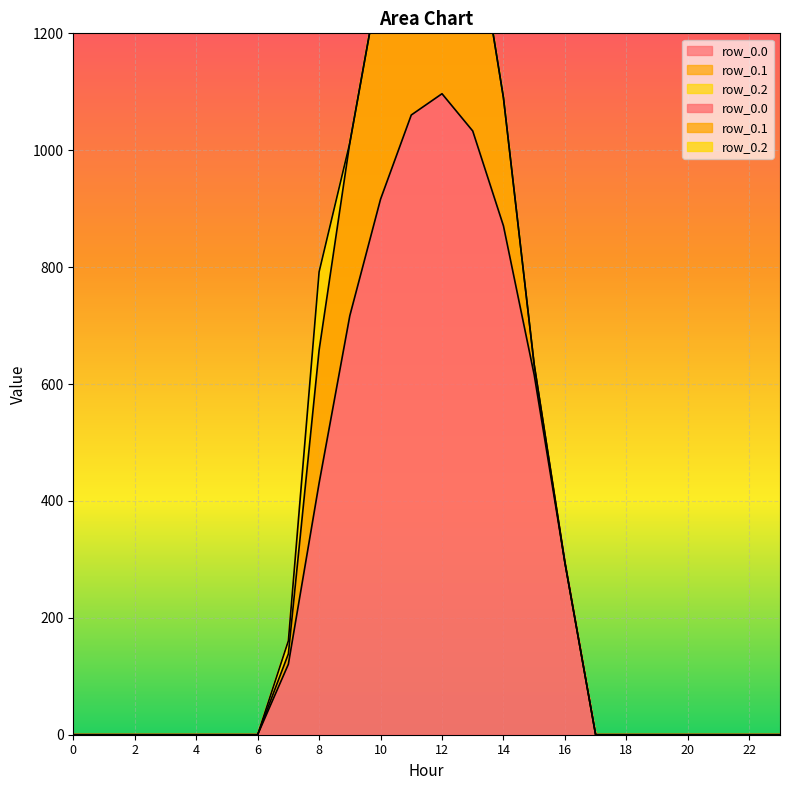

True or false: row_0.1 and row_0.0 intersect in this chart.

False